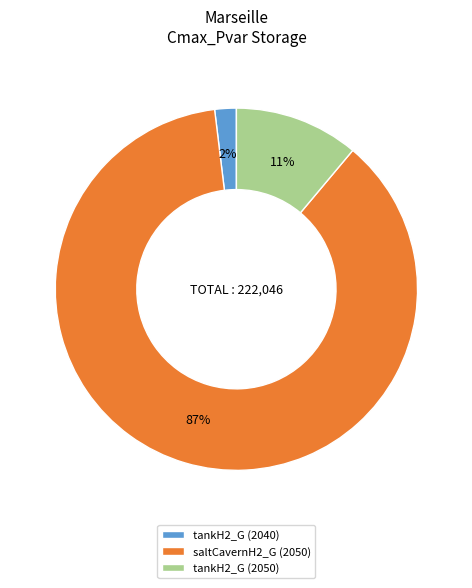

How many segments does this pie chart have?

3